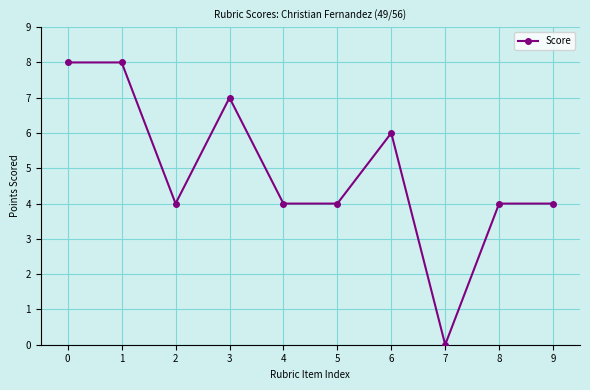

How many values are above zero?

9